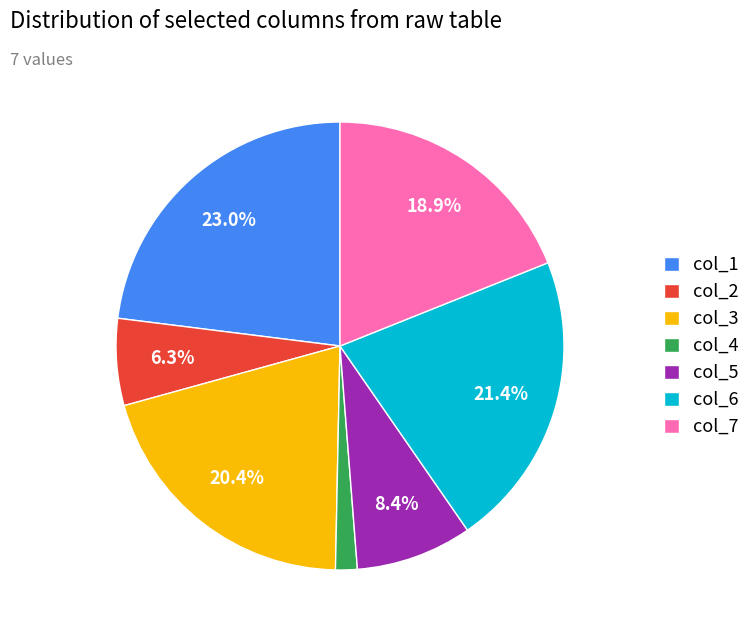

Between col_2 and col_5, which is larger?

col_5